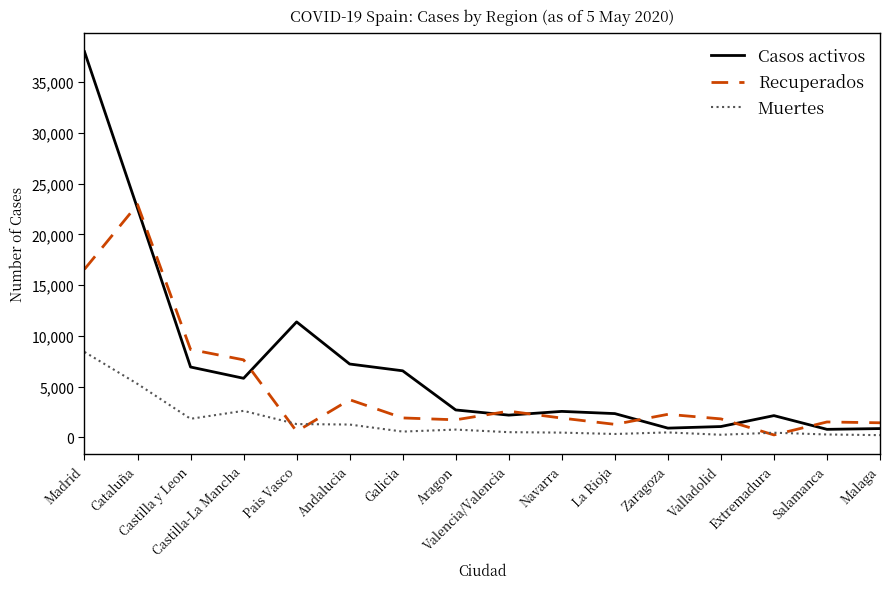

Which series has the largest total across all categories?

Casos activos